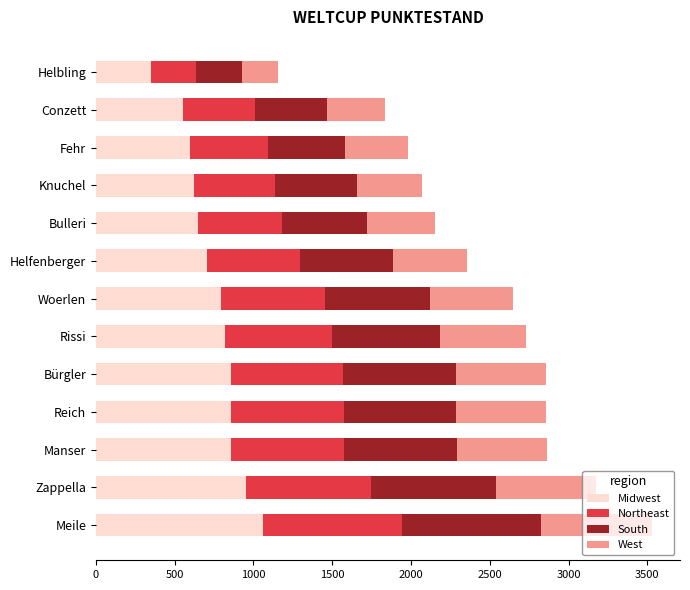

What is the difference between the maximum and minimum values in the Midwest series?

711.9